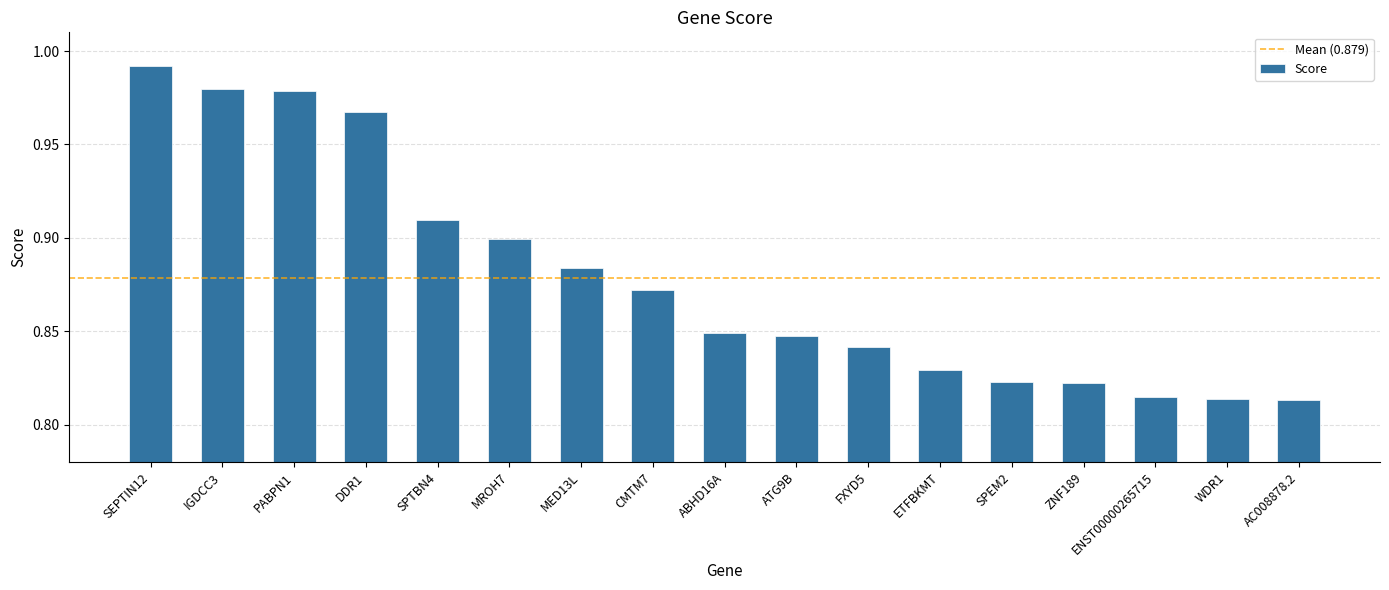

What is the difference between the second highest and minimum values?

0.2